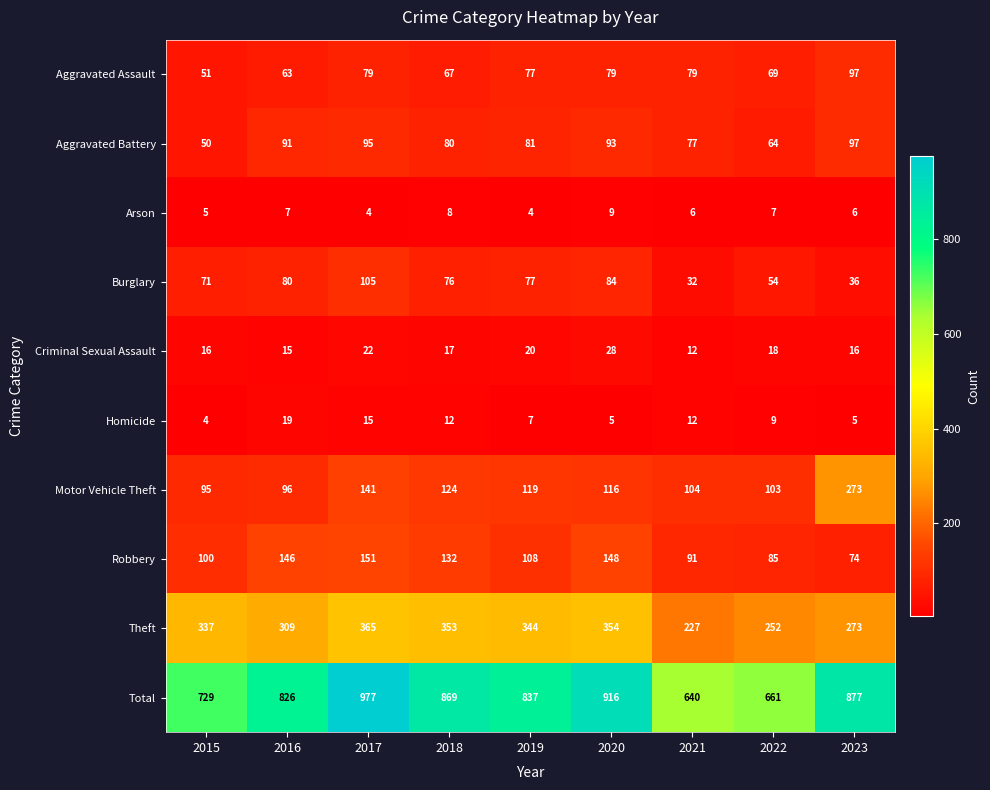

Is it true that Robbery equals 254 at 2017?

False